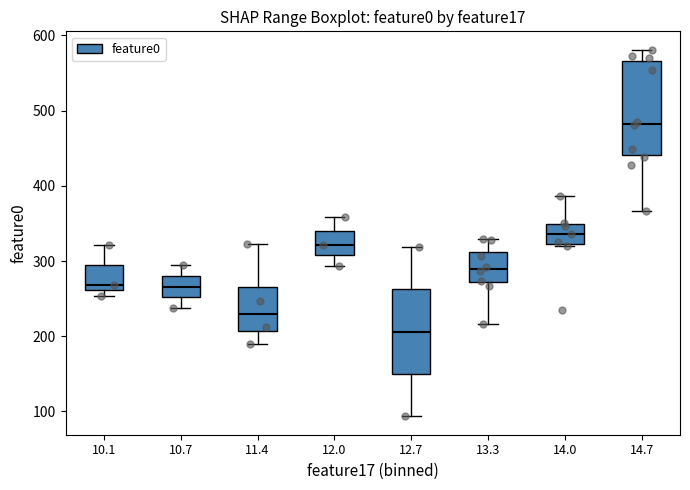

Which box has the lowest median line?

12.7